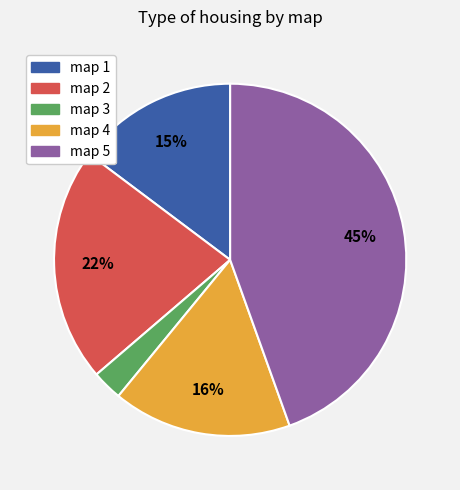

To the nearest percent, what percentage of the pie is map 2?

22%